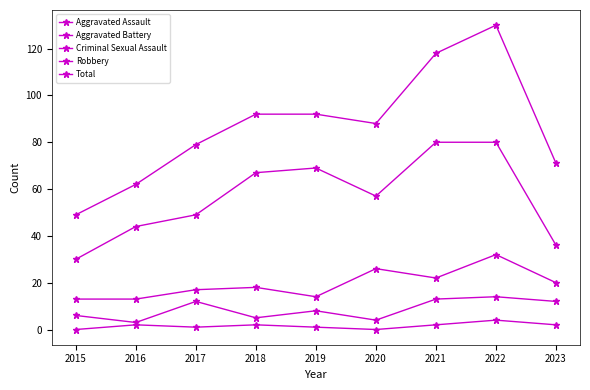

At which label does Aggravated Battery first exceed 18?

2020